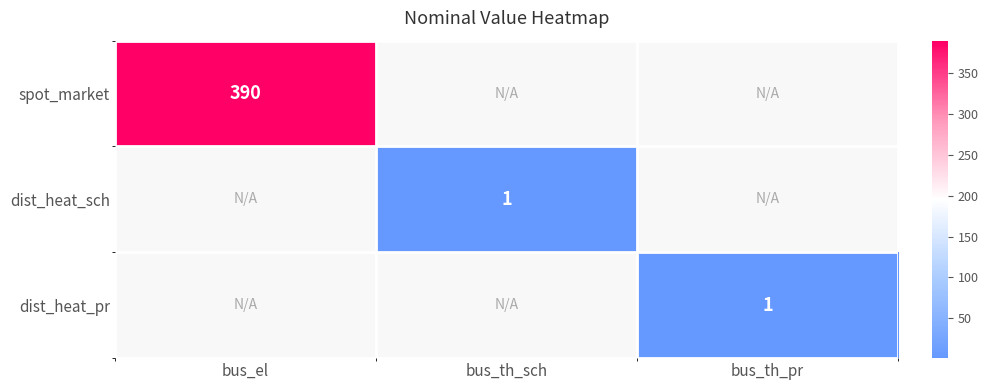

True or false: dist_heat_sch has a value of 2 at bus_th_sch.

False